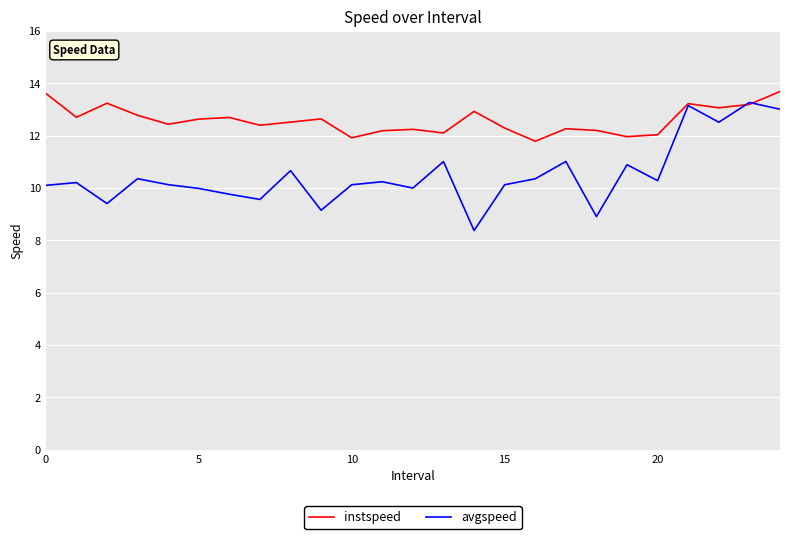

How many categories are shown in the chart?

25